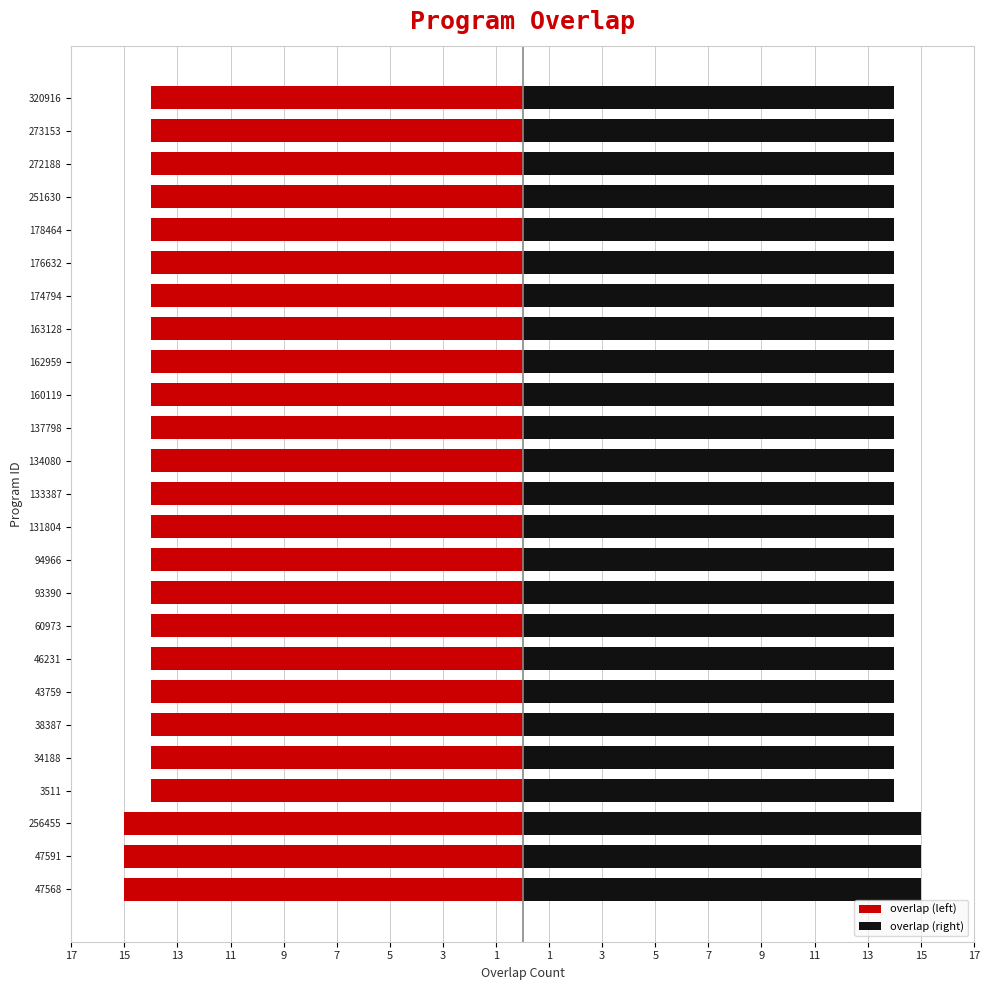

What is the sum of the overlap (right) values at 3511 and 160119?

28